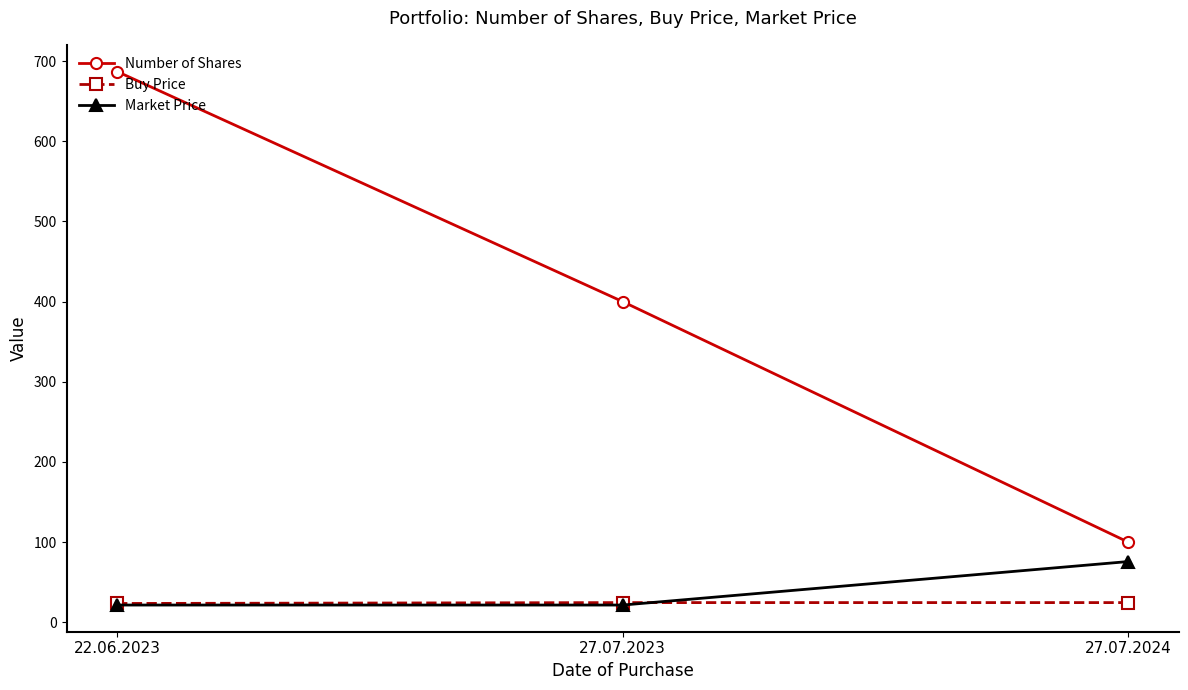

What is the label of the 3rd point from the left?

27.07.2024